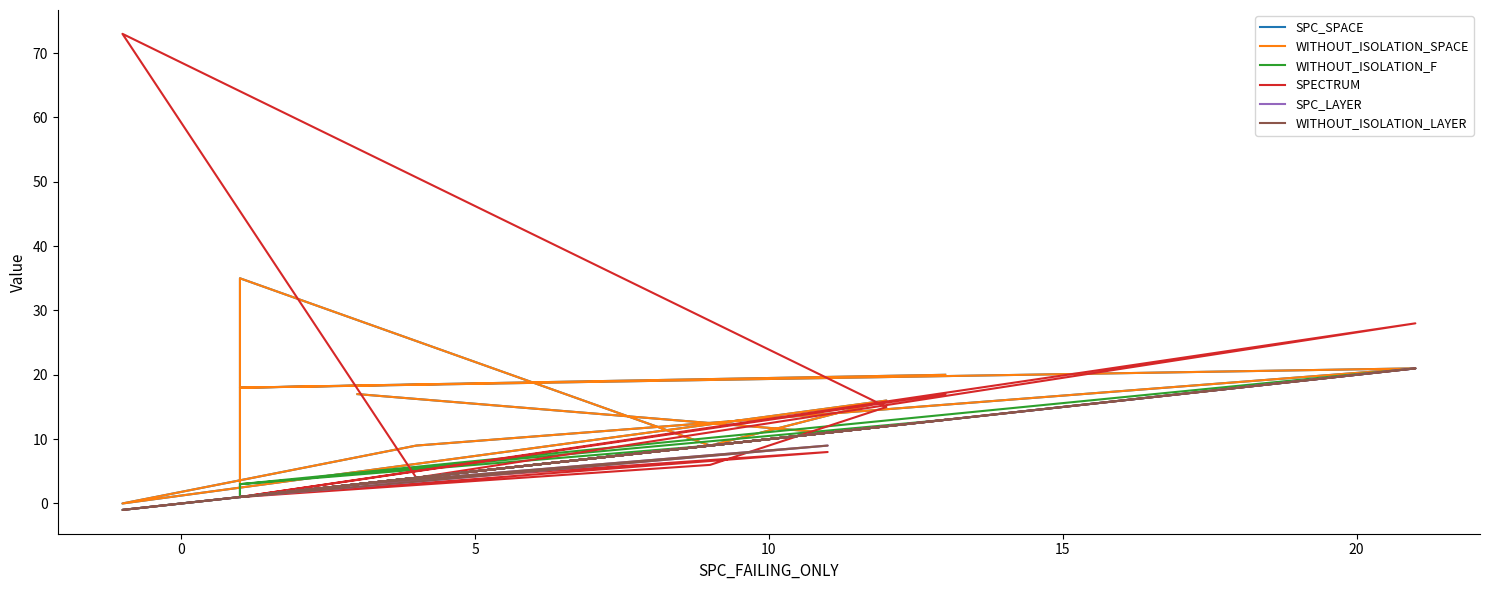

What is the smallest value displayed?

-1